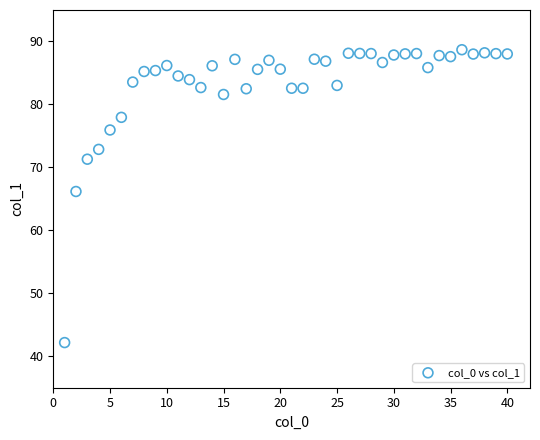

What Y value in the scatter plot is closest to 65?

66.2